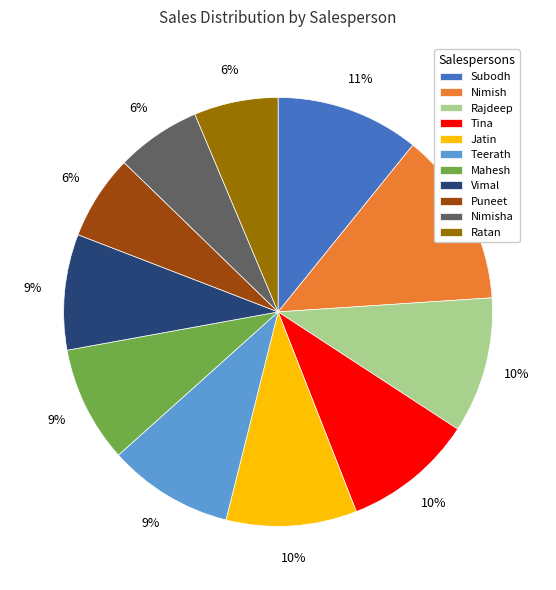

What is the largest slice in the pie chart?

Nimish